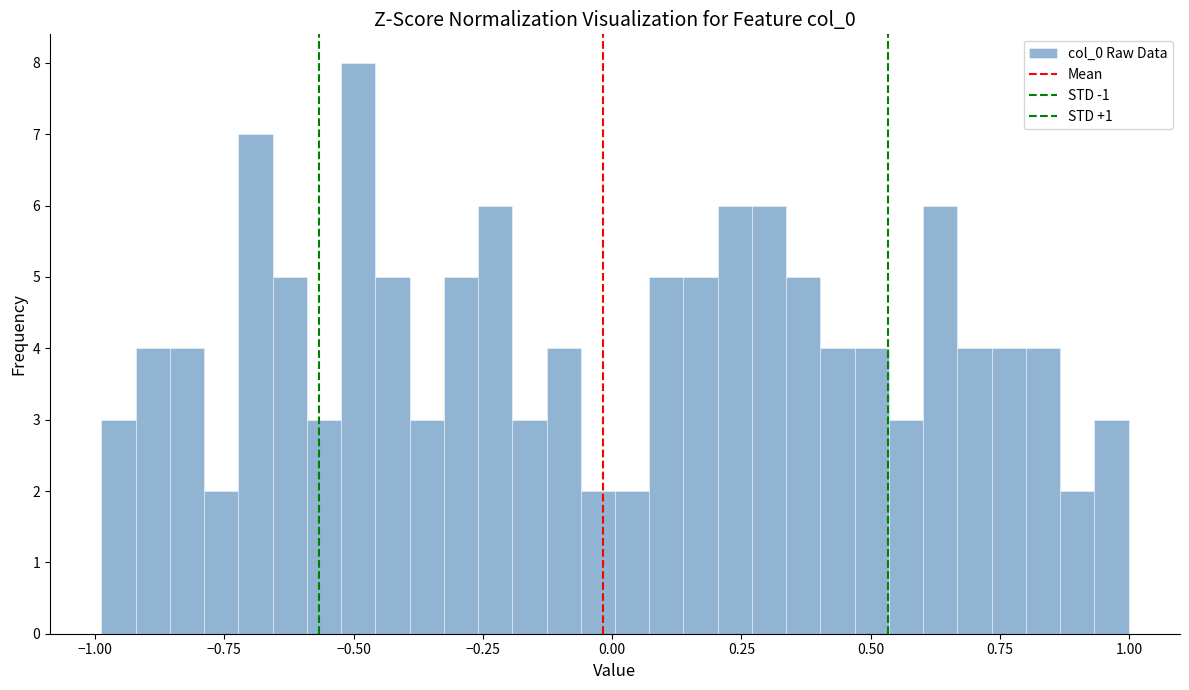

Read against the x-axis, roughly where is the centre of the tallest bar?

-0.50